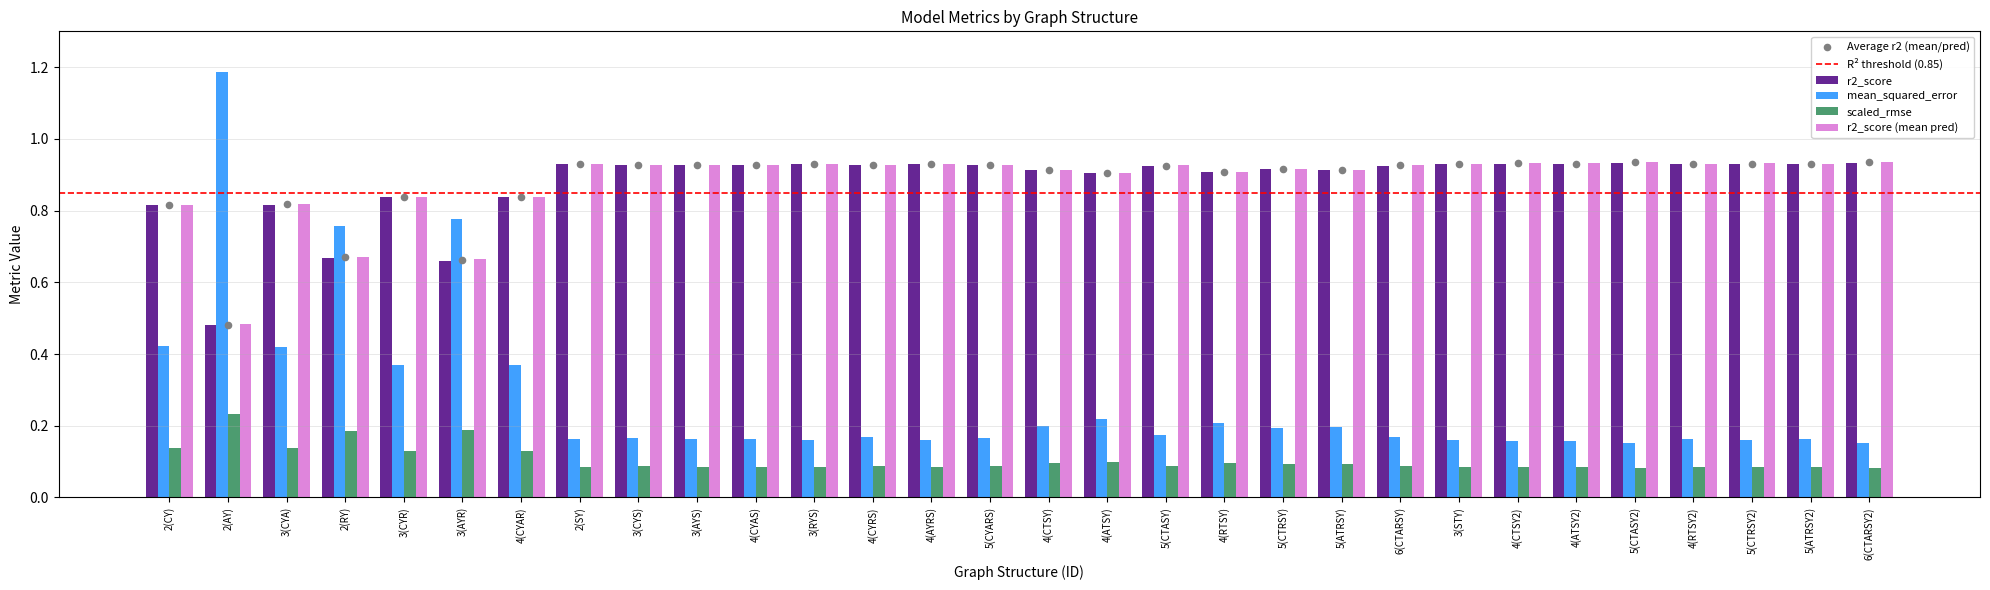

What are all the series names shown in the legend?

r2_score, mean_squared_error, scaled_rmse, r2_score (mean pred)